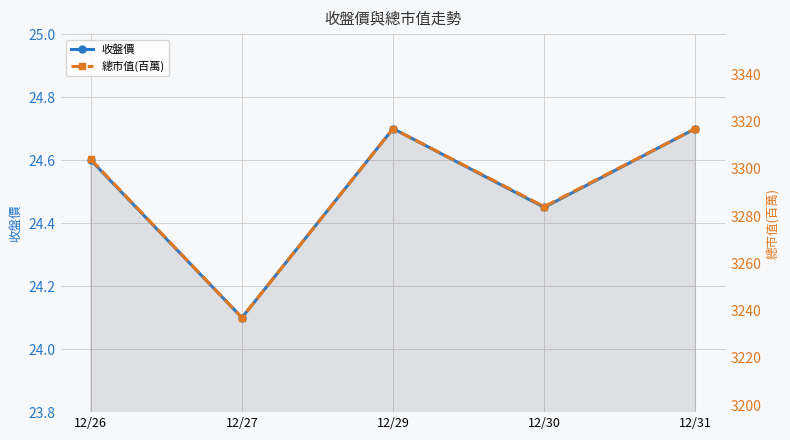

What is the value of the 收盤價 point at the 2nd from the left?

24.1